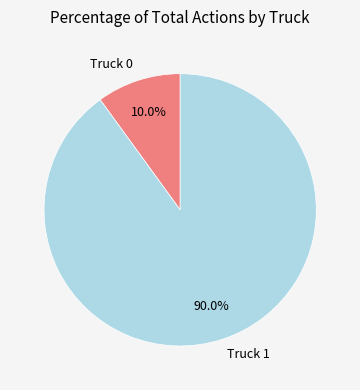

Rank the categories by value from lowest to highest.

Truck 0, Truck 1